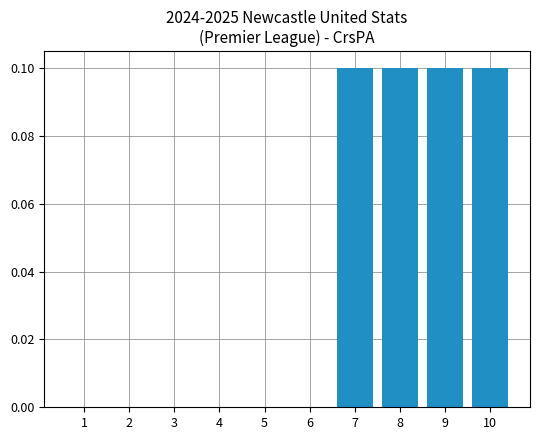

The value at 4 is 0.0. True or false?

True